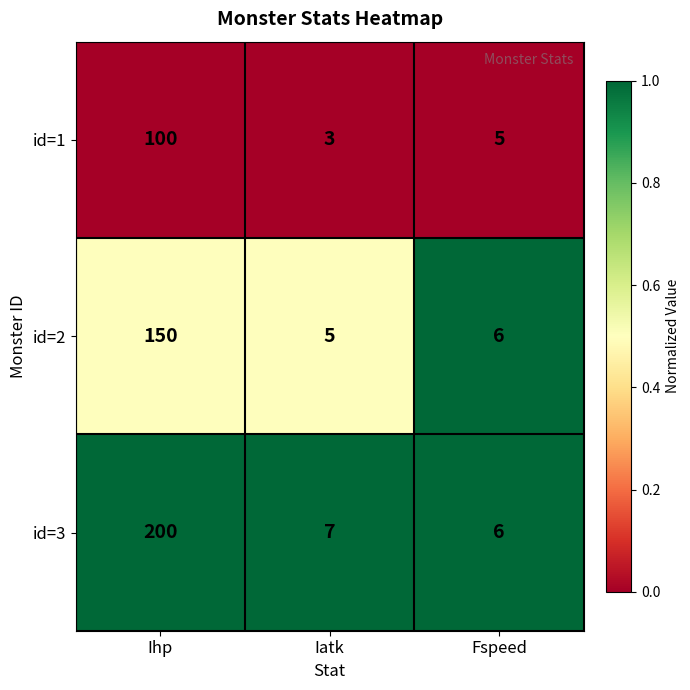

The value of id=2 at Iatk is 3. True or false?

False